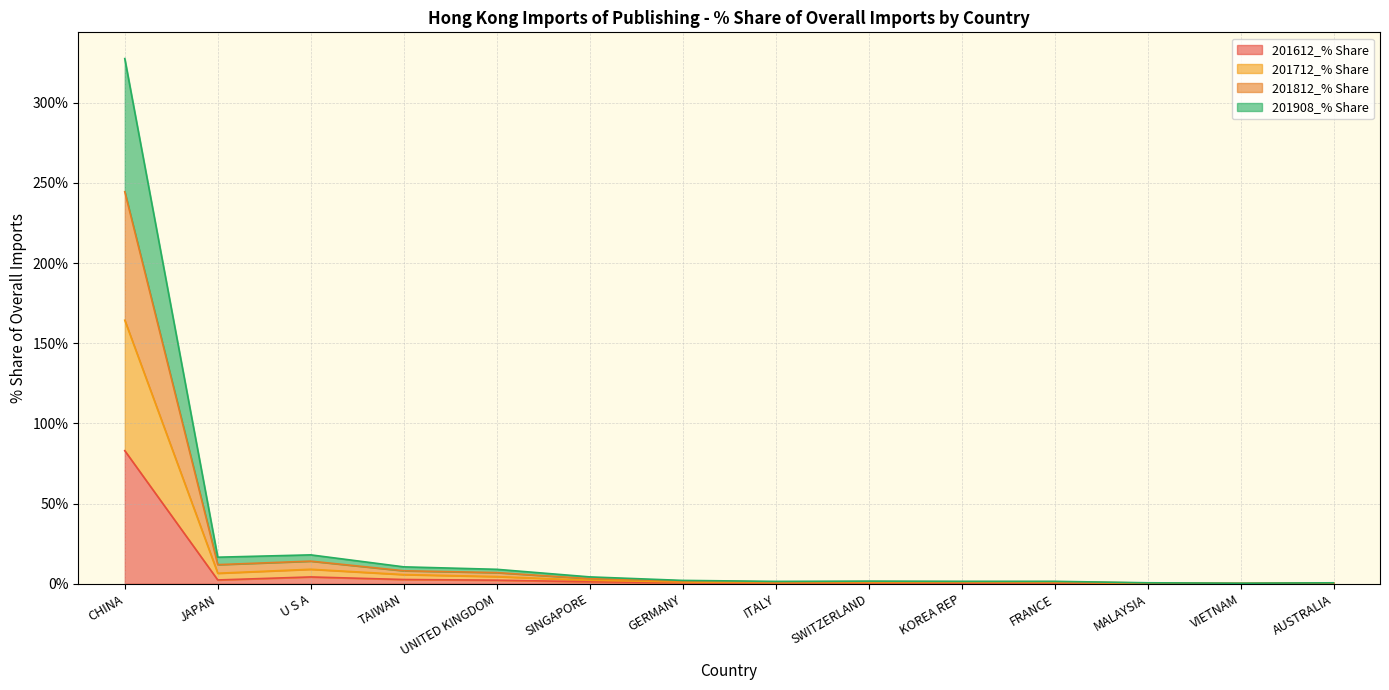

What is the label of the 13th point from the right?

JAPAN